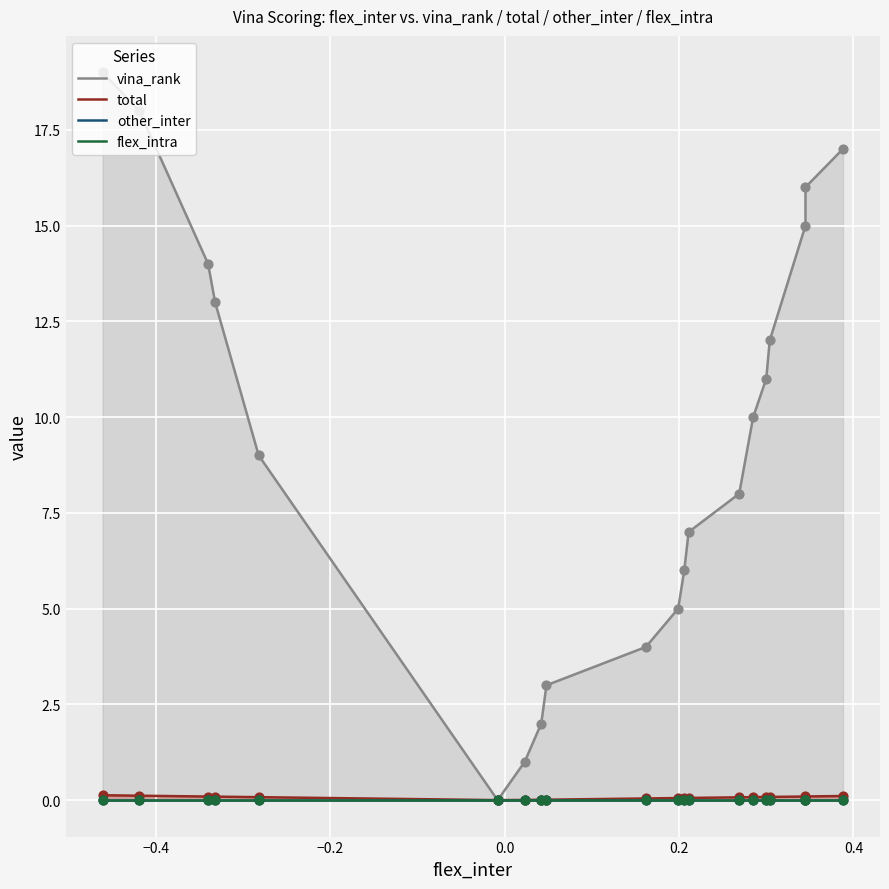

At how many categories does at least one series exceed 9?

10